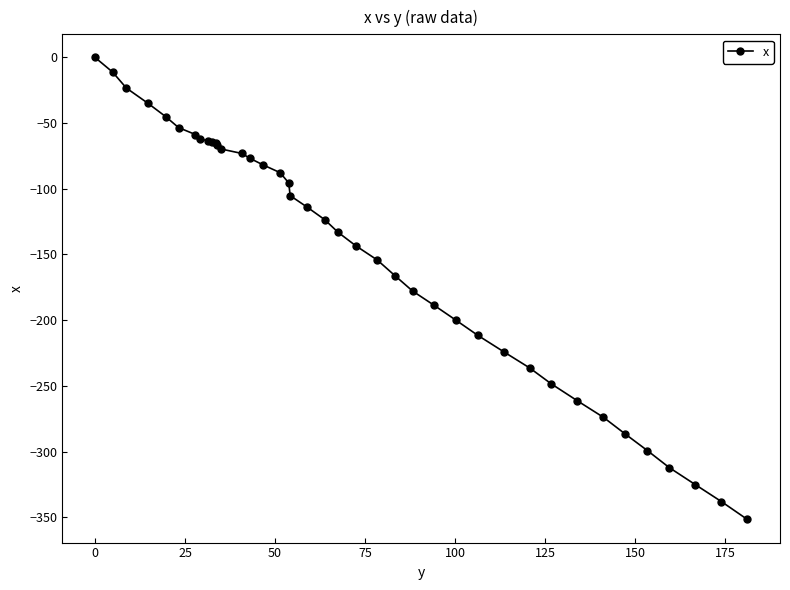

What is the value of the 32nd point from the left?

-248.4